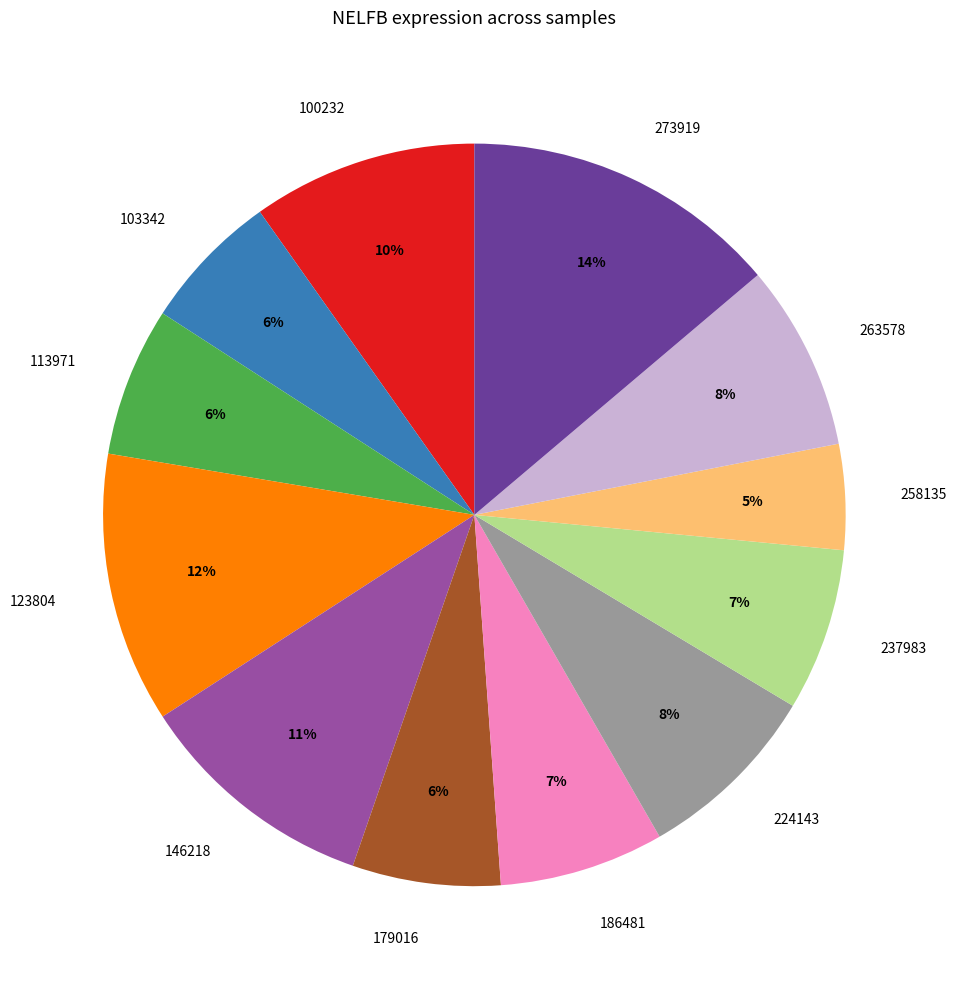

Does 146218 represent more than half of the total?

No